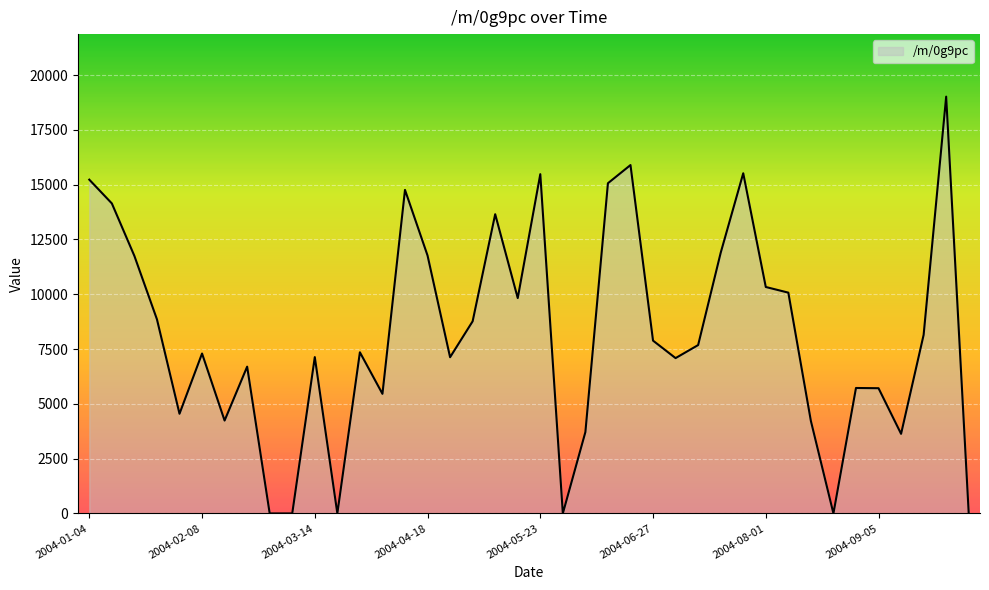

What is the difference between the maximum and minimum values?

19016.4